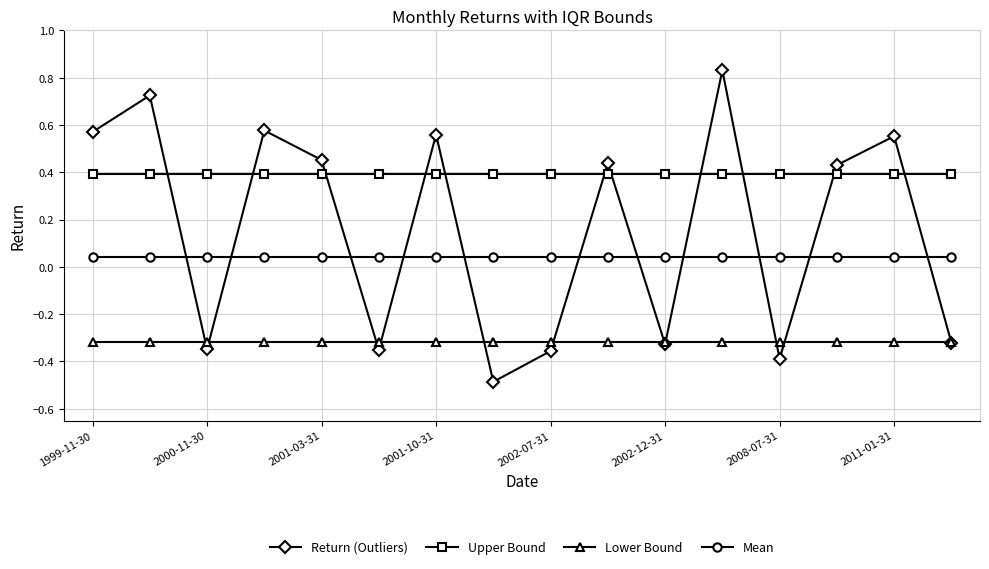

How many data points in Return (Outliers) are less than 0?

7